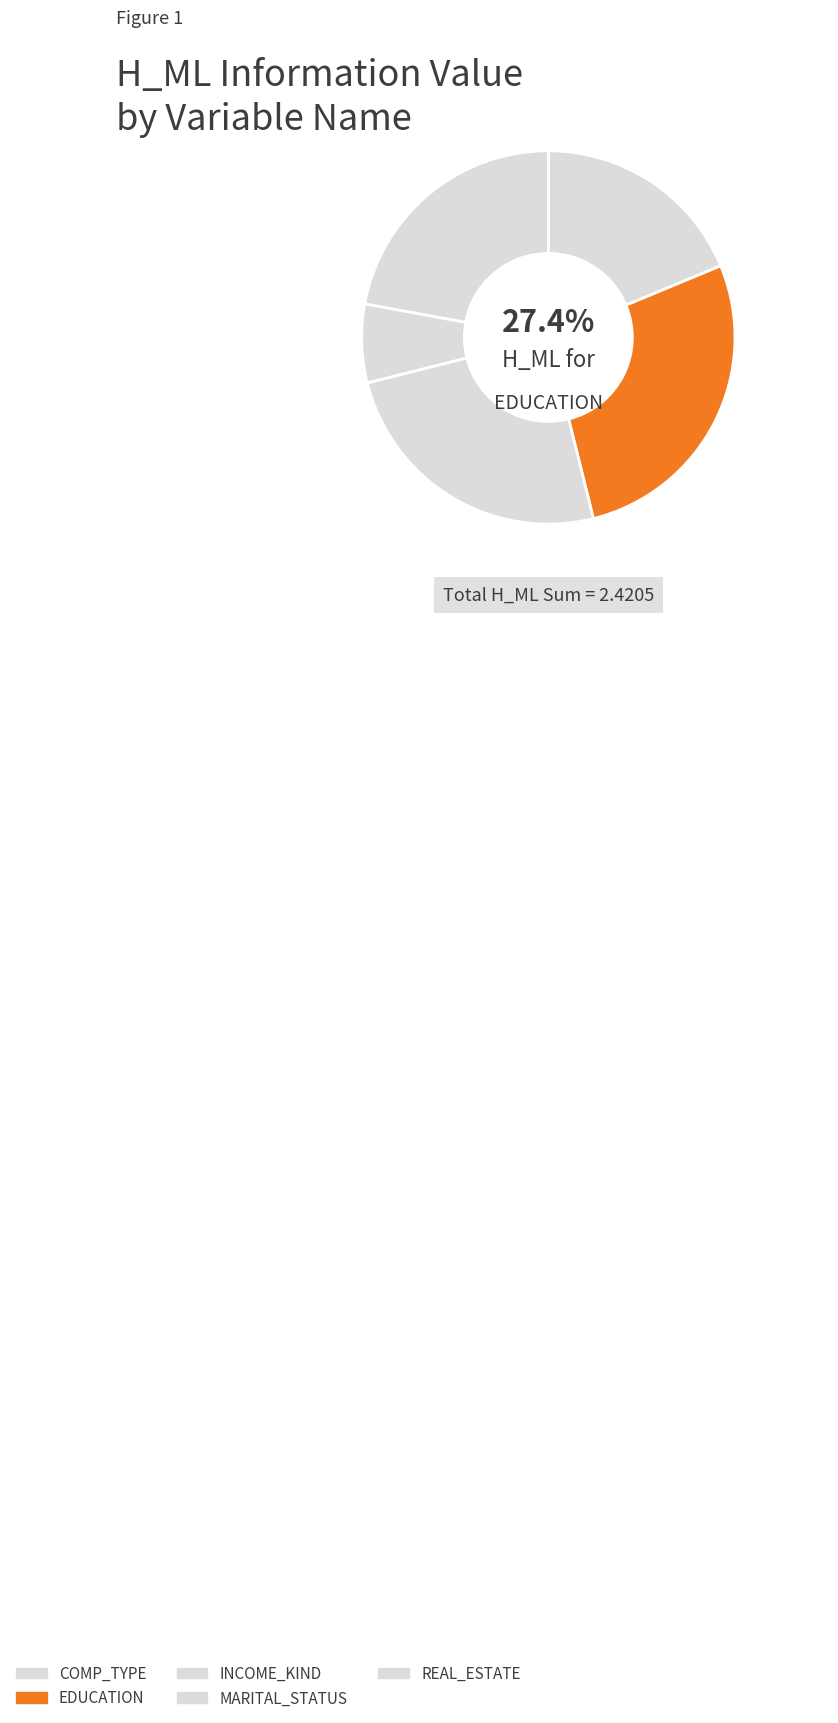

What is the change in value from INCOME_KIND to REAL_ESTATE?

-0.1